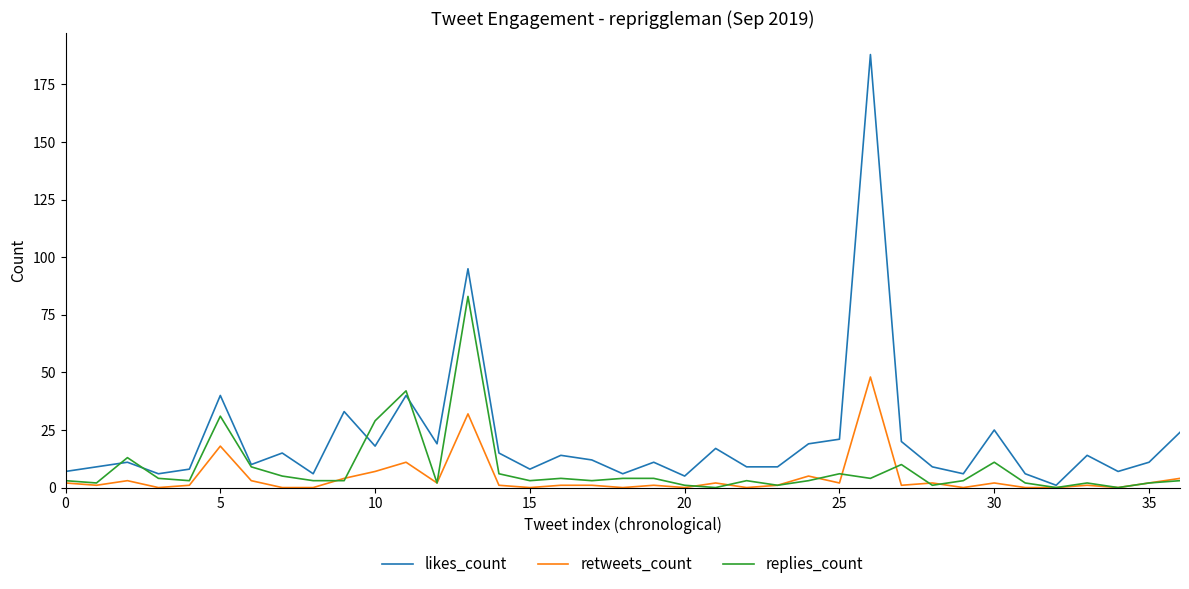

Which series has the largest range (max minus min)?

likes_count